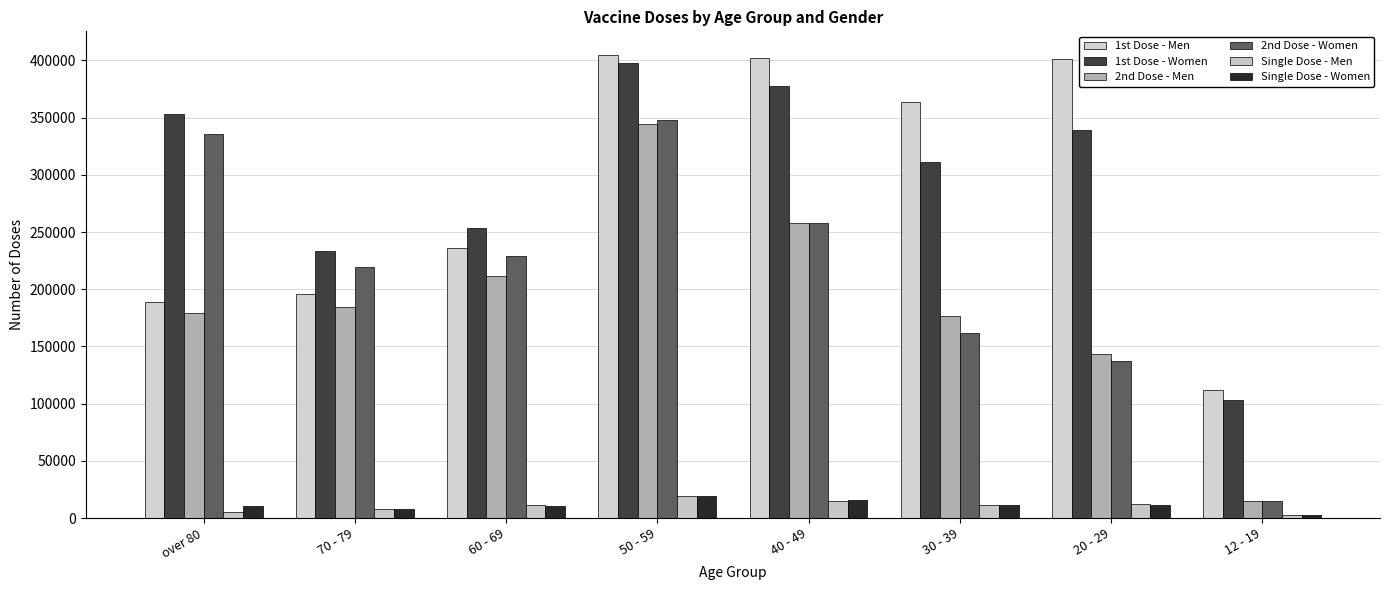

How many bars are there in total?

48